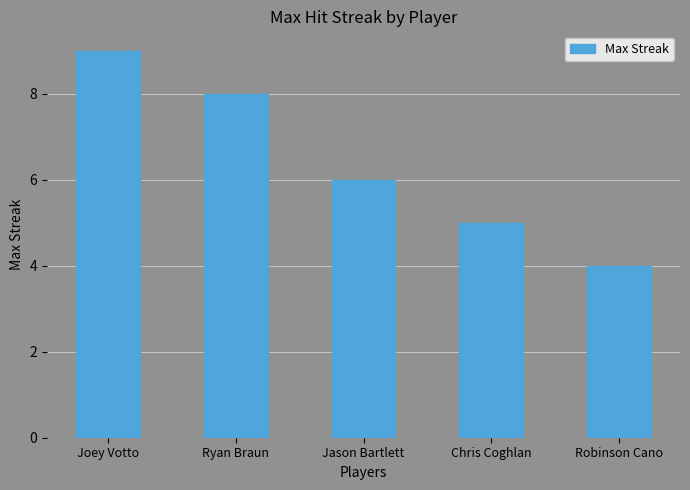

Does the chart contain any negative values?

No